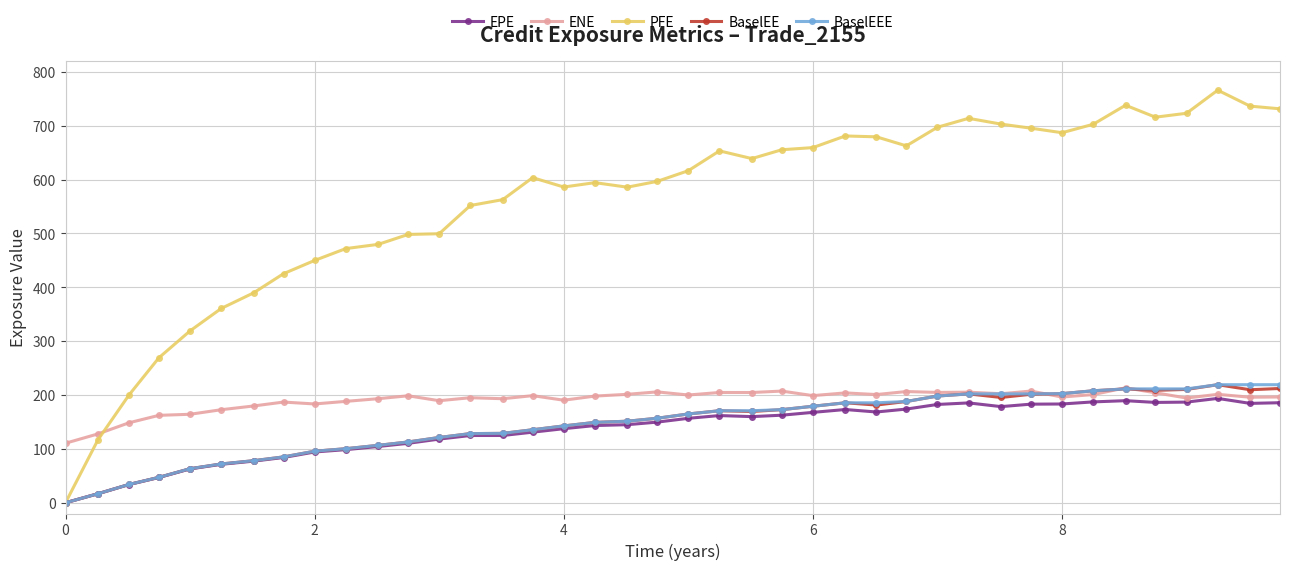

Which series has the largest total across all categories?

PFE